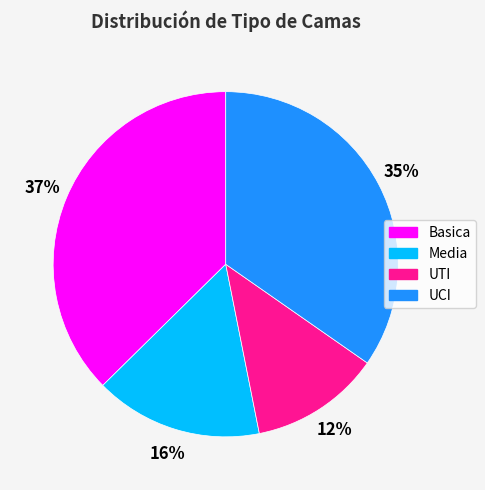

Do Media and UTI together represent more than half of the pie?

No